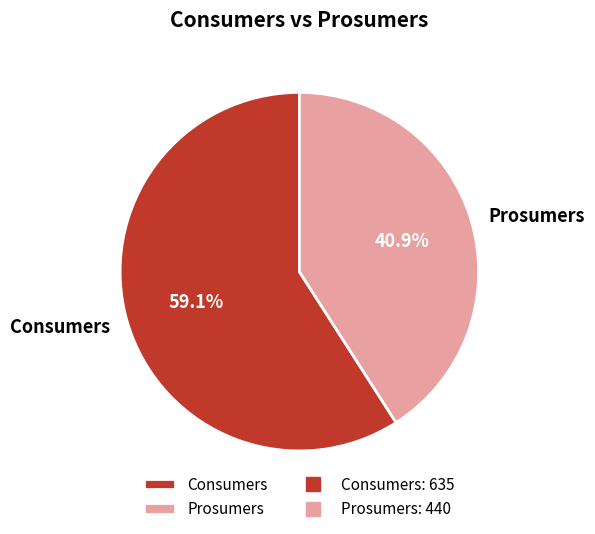

Count the number of slices in the pie.

2